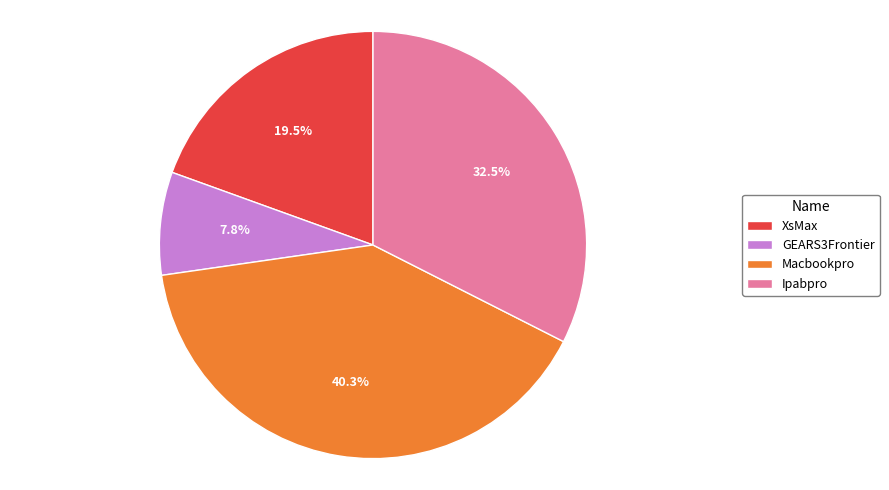

Is there a majority slice in this chart?

No